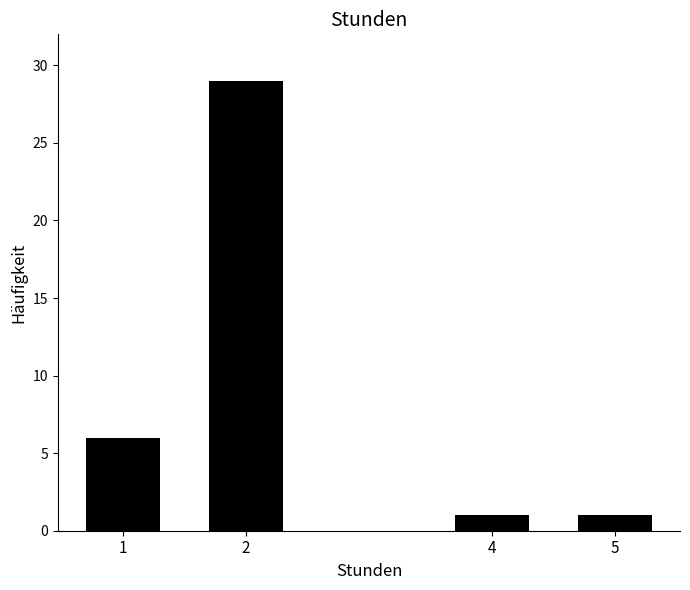

Reading left to right, what are all the values shown in this chart?

1=6	2=29	4=1	5=1